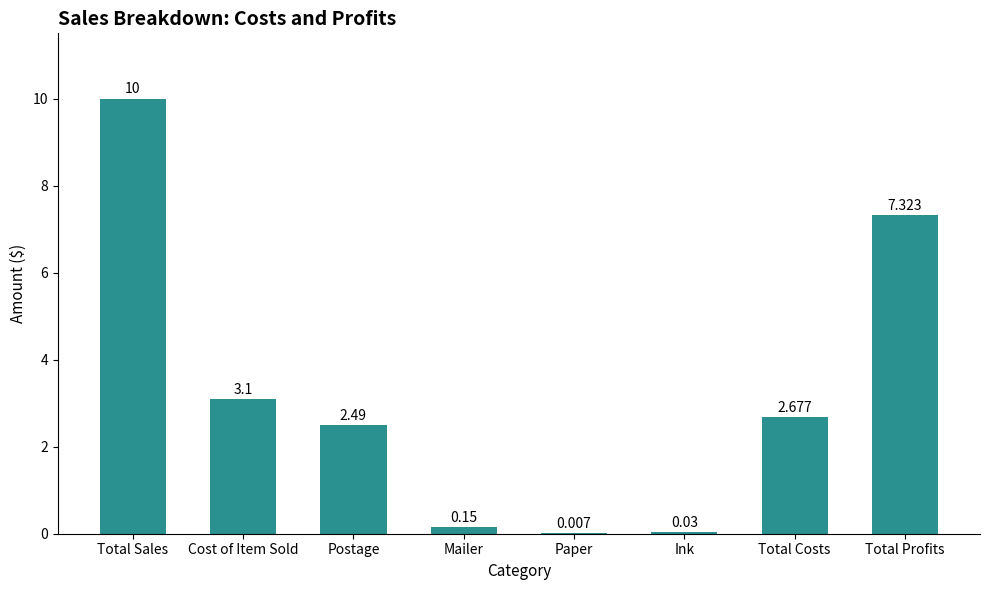

Approximately how many times larger is the value at Total Costs compared to Postage?

1.1